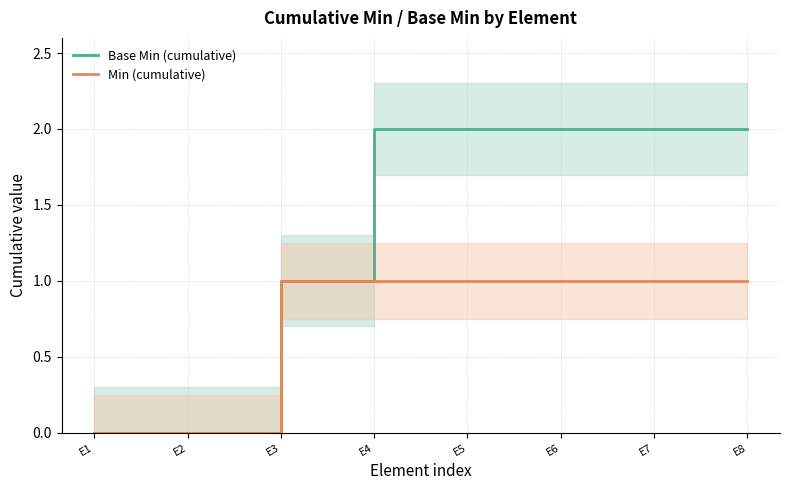

Reading left to right, list all the values displayed in this chart.

Base Min (cumulative): E1=0	E2=0	E3=1	E4=2	E5=2	E6=2	E7=2	E8=2
Min (cumulative): E1=0	E2=0	E3=1	E4=1	E5=1	E6=1	E7=1	E8=1